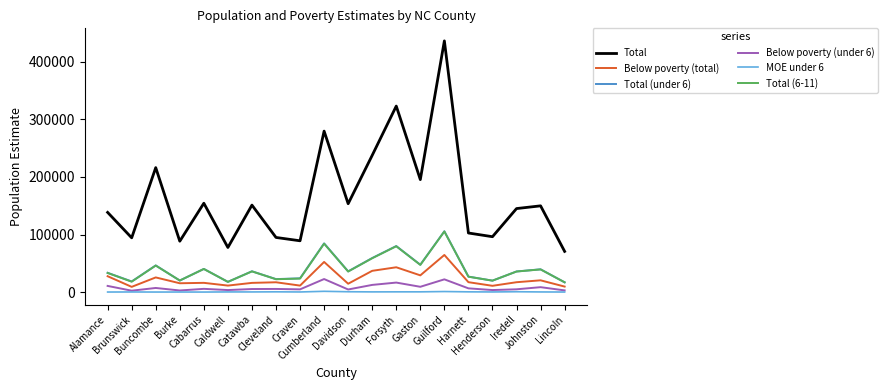

Where is the first local maximum for Total?

Buncombe